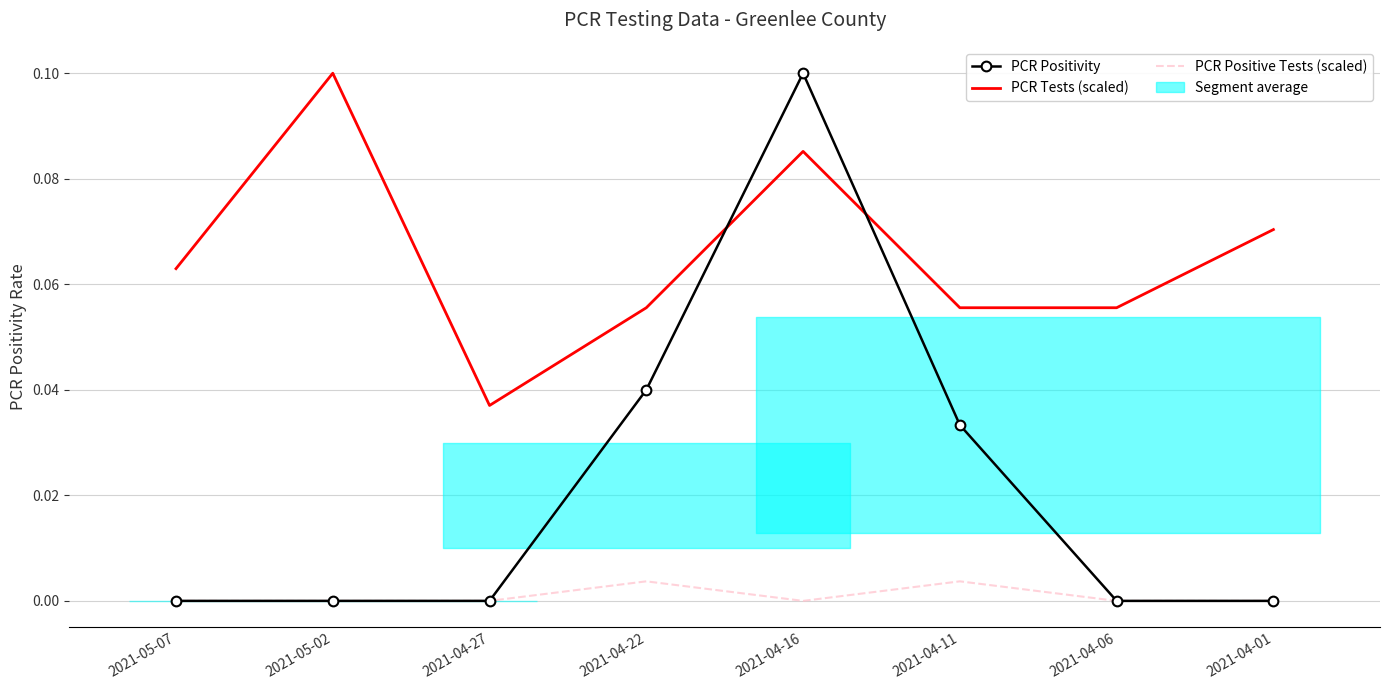

How many positive values does the PCR Positive Tests (scaled) series have?

2